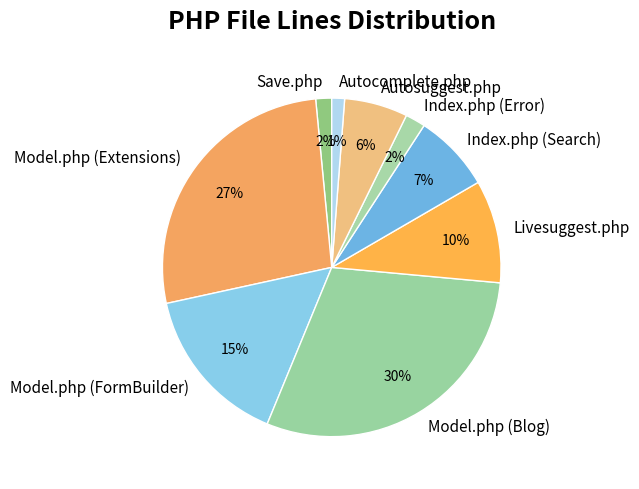

To the nearest percent, what is the difference between the largest and smallest slice percentages?

29%